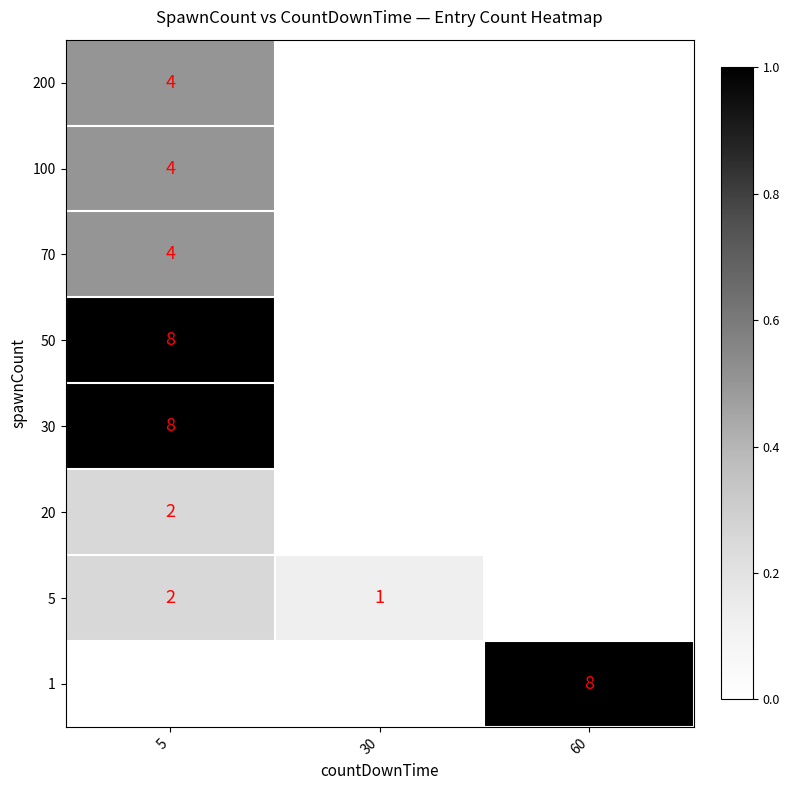

Is the value of 50 at 5 greater than the value of 20 at 5?

Yes